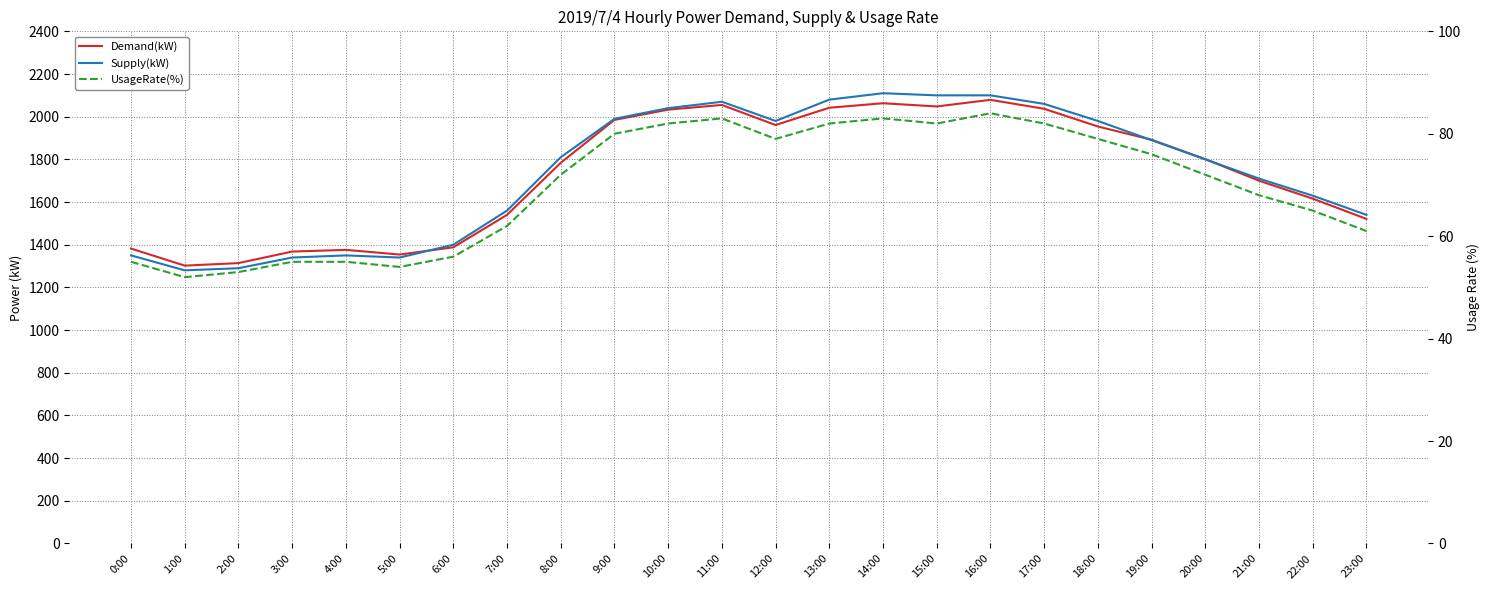

How many data points in Supply(kW) are above 1810?

11